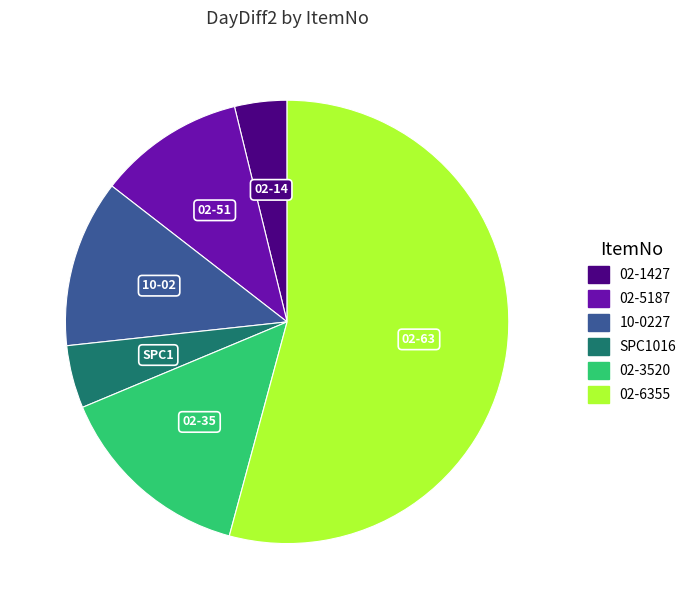

True or false: SPC1016 accounts for 5% of the total.

True